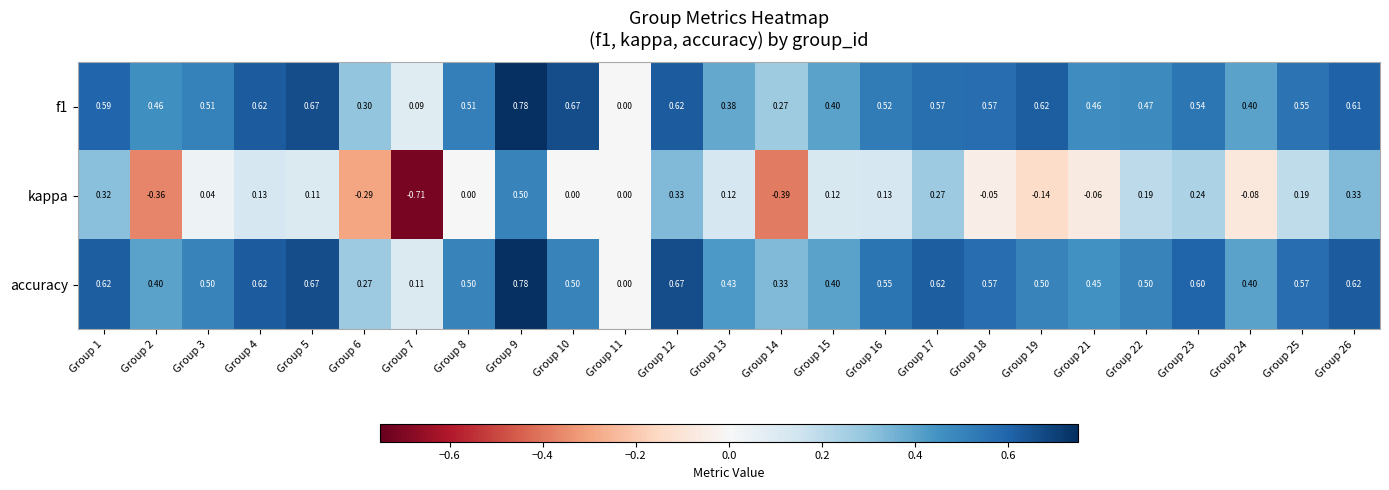

Which series has the largest range (max minus min)?

kappa